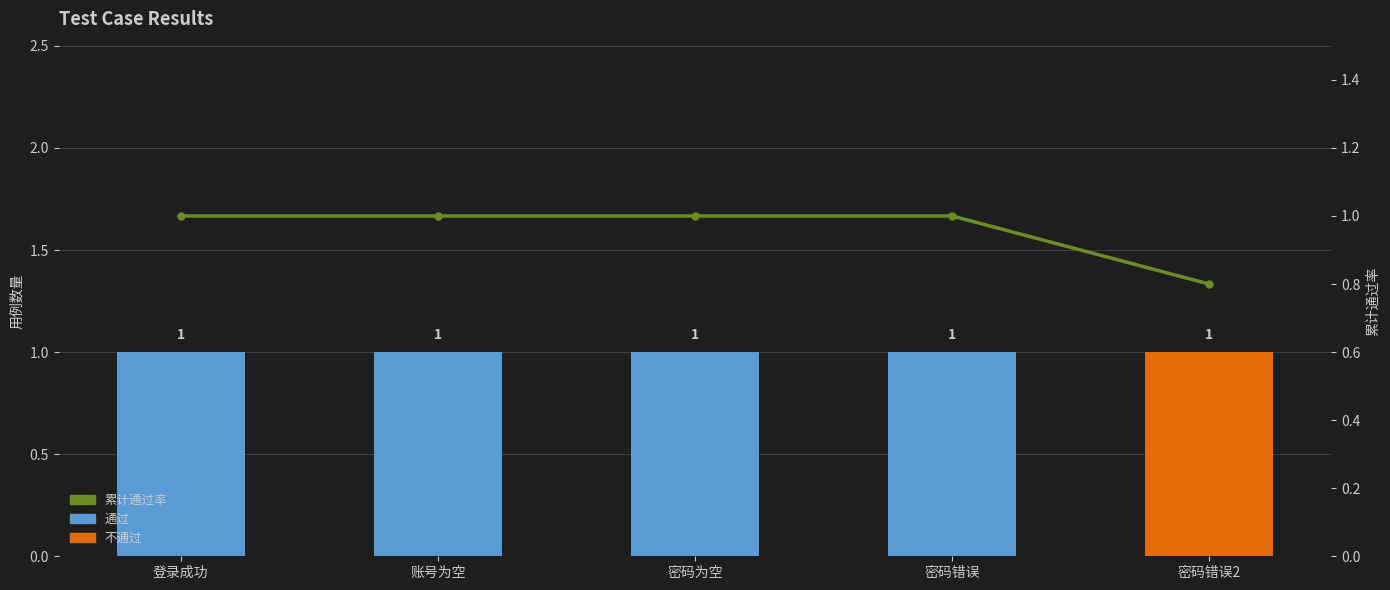

What is the value of the 累计通过率 bar at the 5th from the left?

0.8